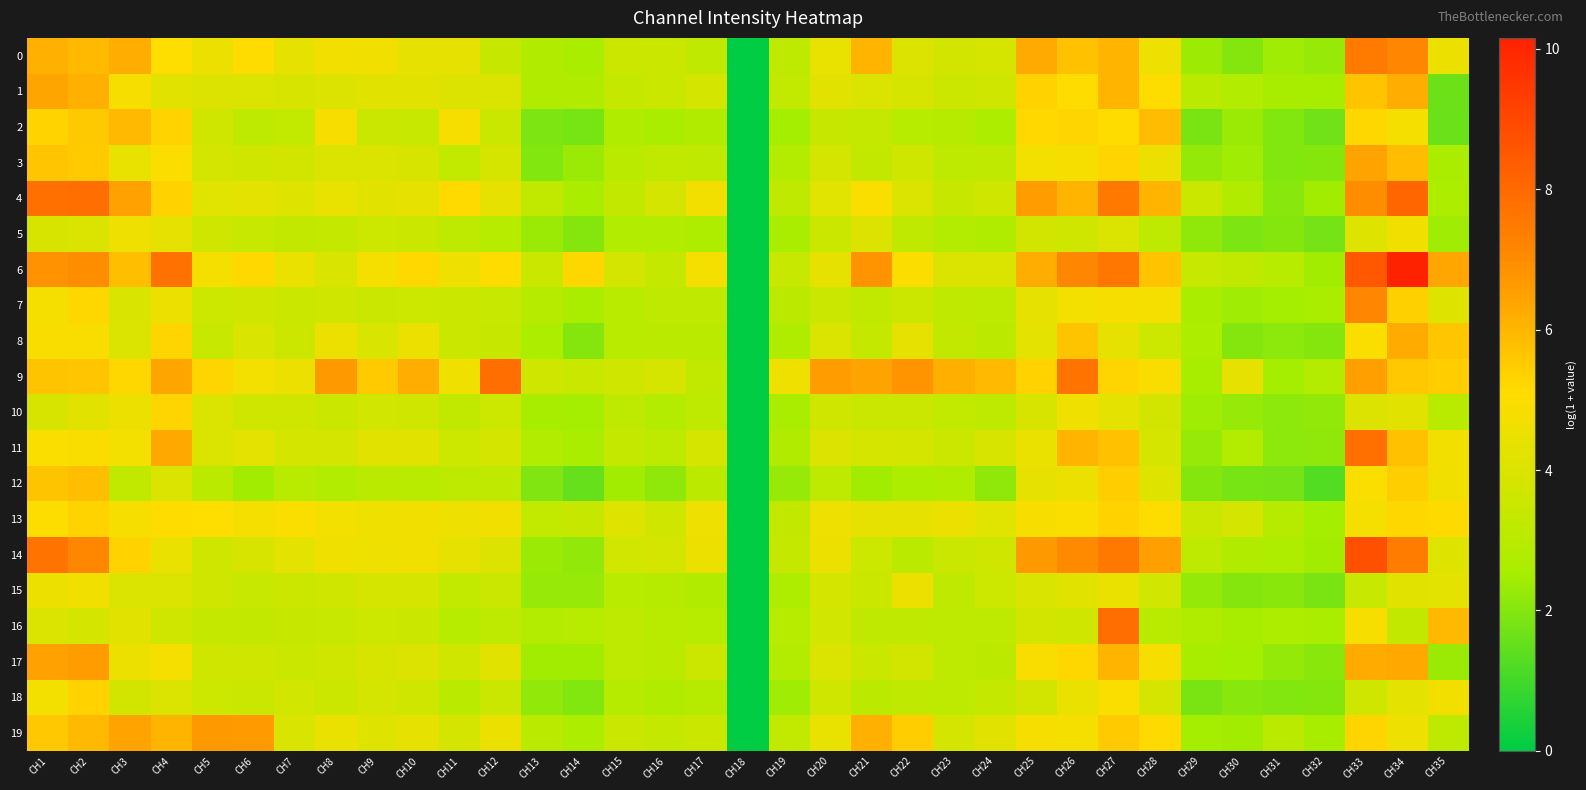

Which label corresponds to the largest value in the chart?

CH34